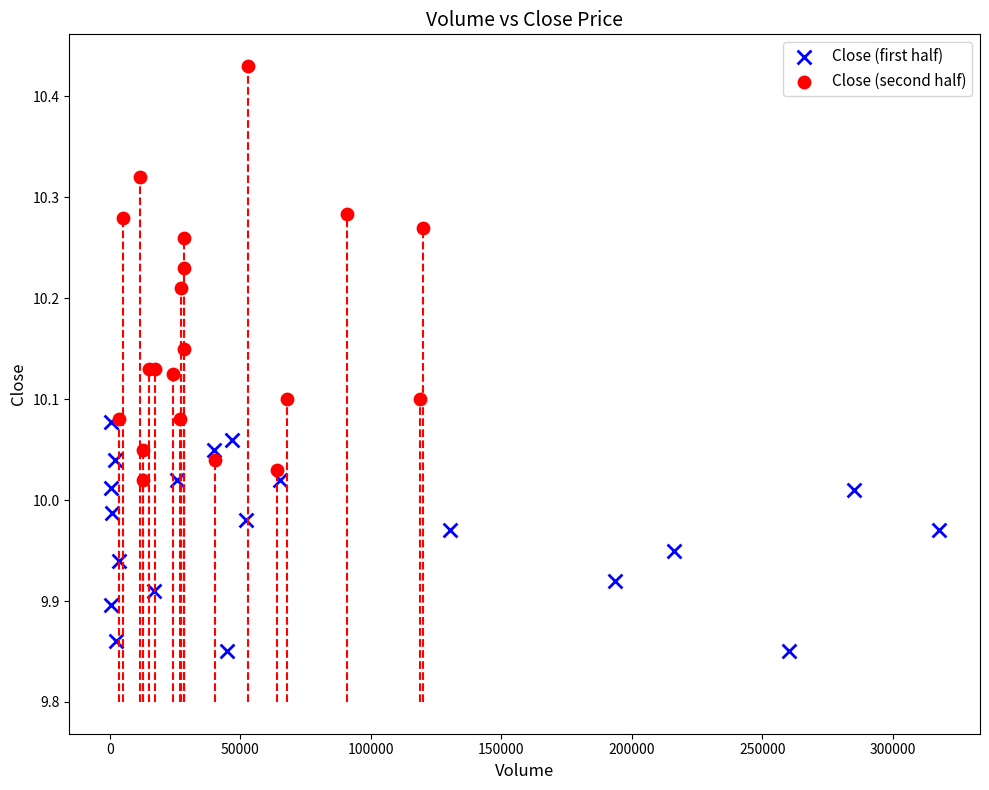

Which series reaches the maximum Y coordinate?

Close (second half)